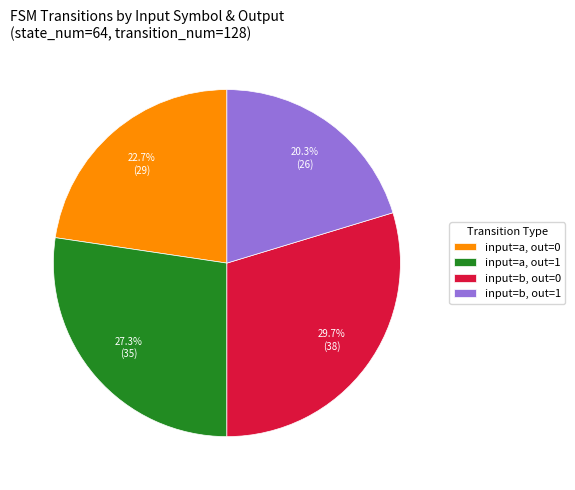

What percentage is NOT represented by input=b, out=0?

70.3%